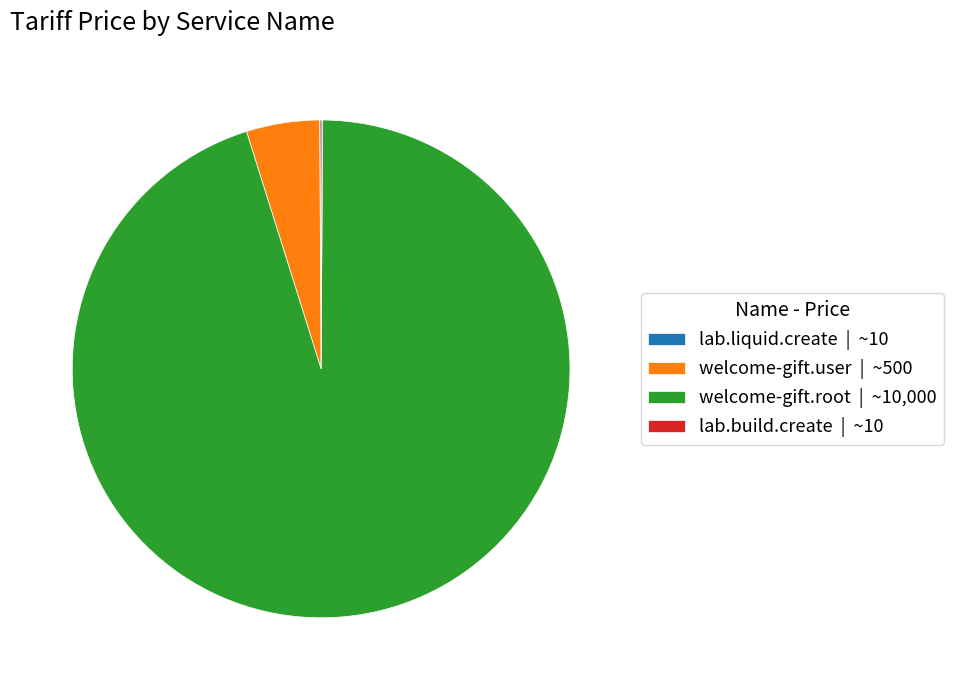

Is the sum of welcome-gift.user | ~500 and welcome-gift.root | ~10,000 greater than half?

Yes